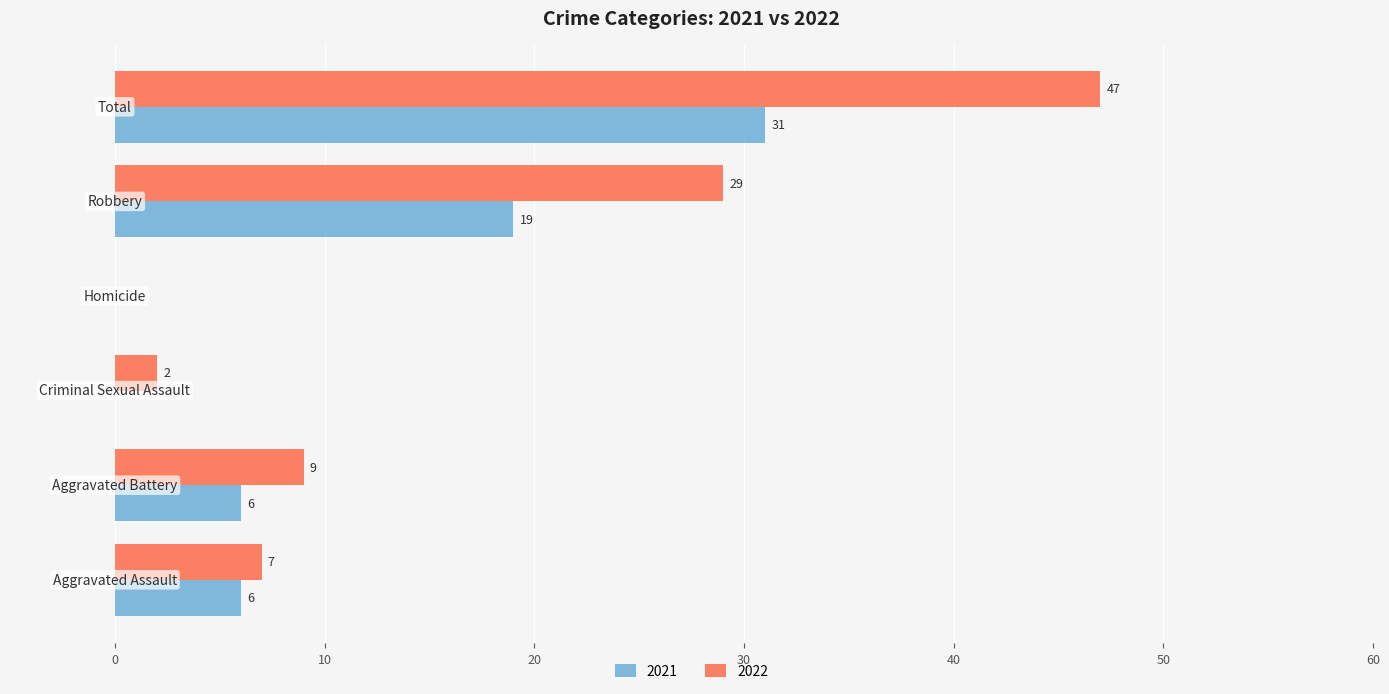

What are all the series names shown in the legend?

2021, 2022